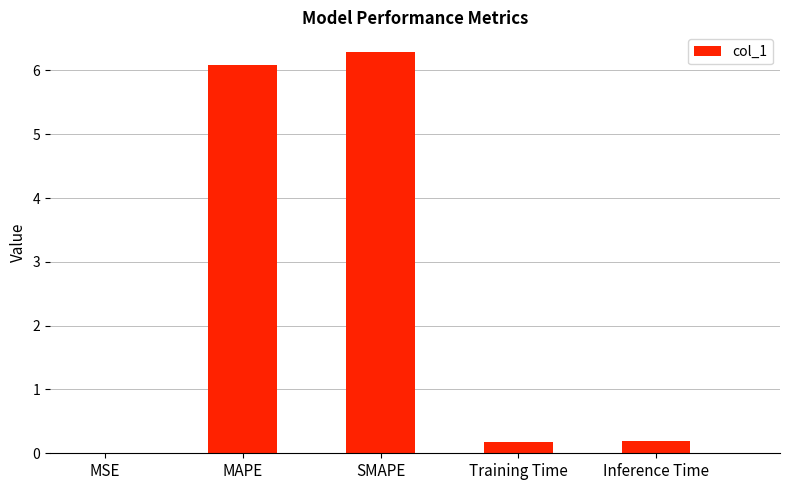

Which label corresponds to the largest value in the chart?

SMAPE